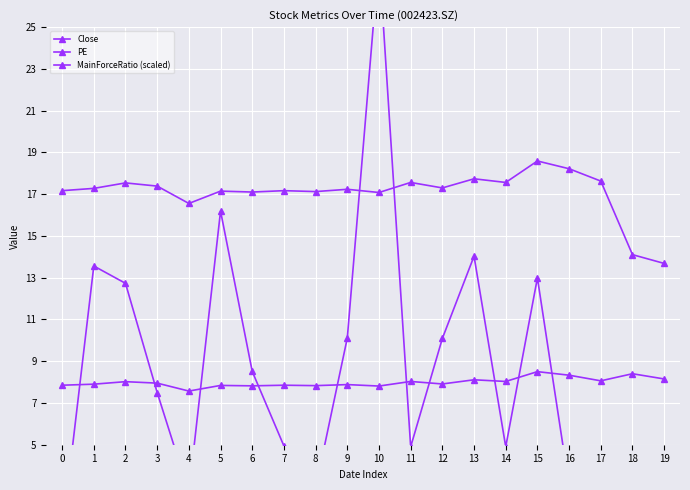

How many negative values does the MainForceRatio (scaled) series have?

2